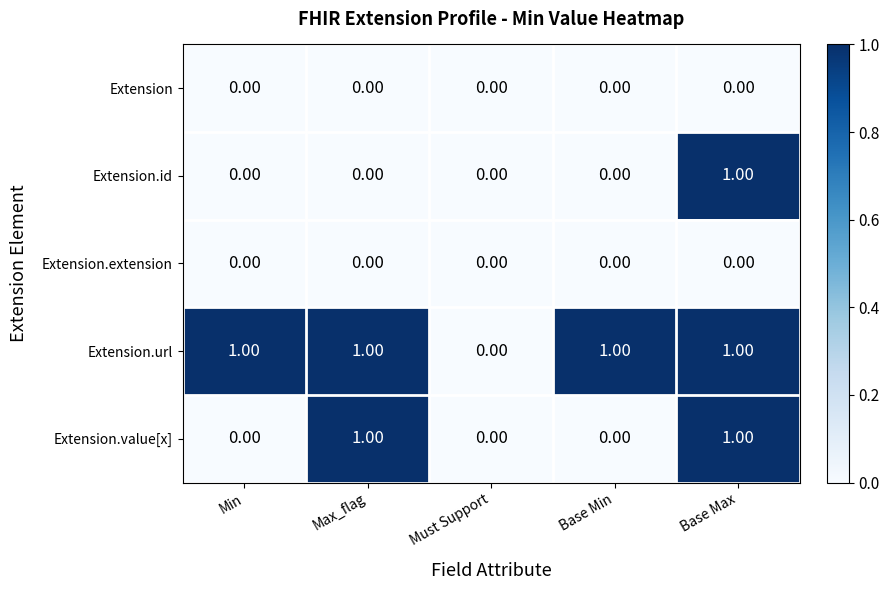

What is the greatest value displayed?

1